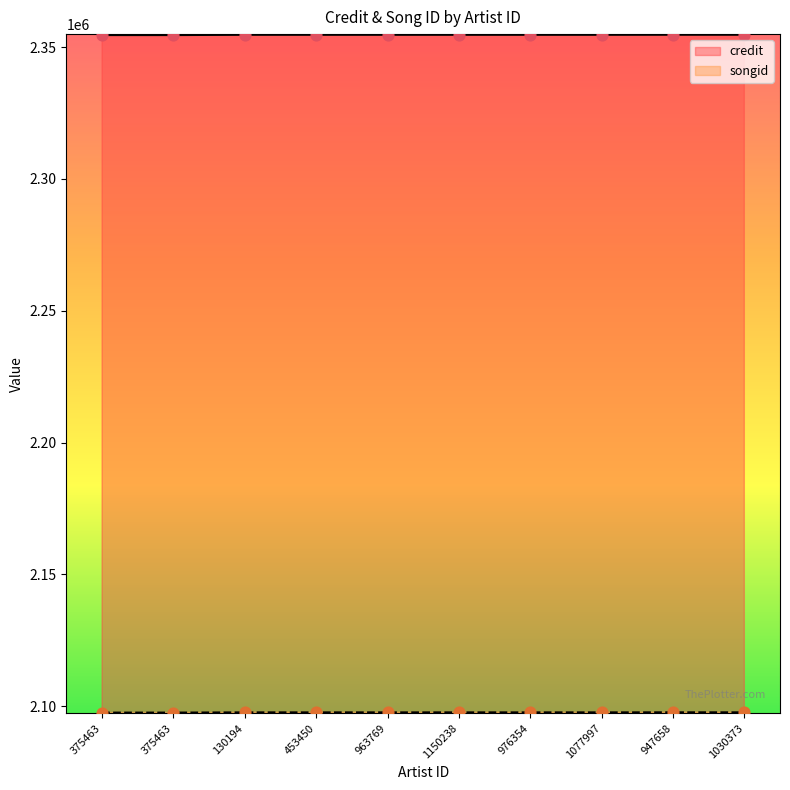

Which series has the largest total across all categories?

credit